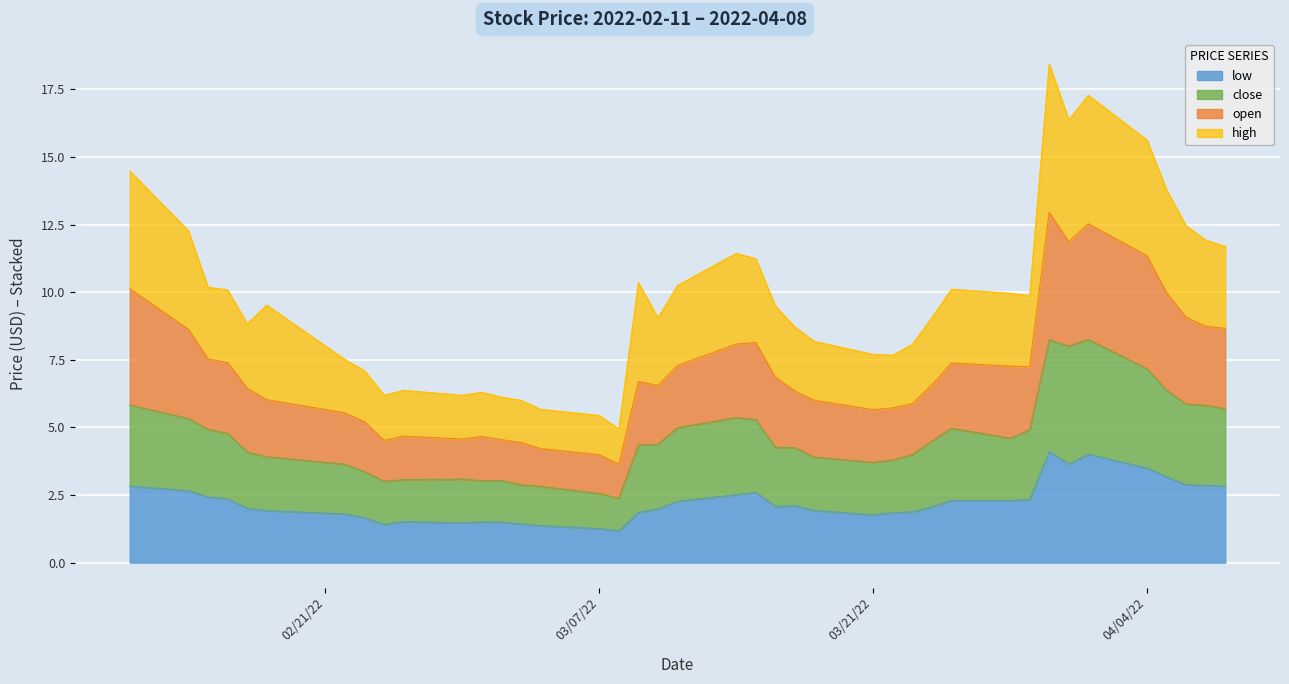

What is the maximum value for low?

4.1